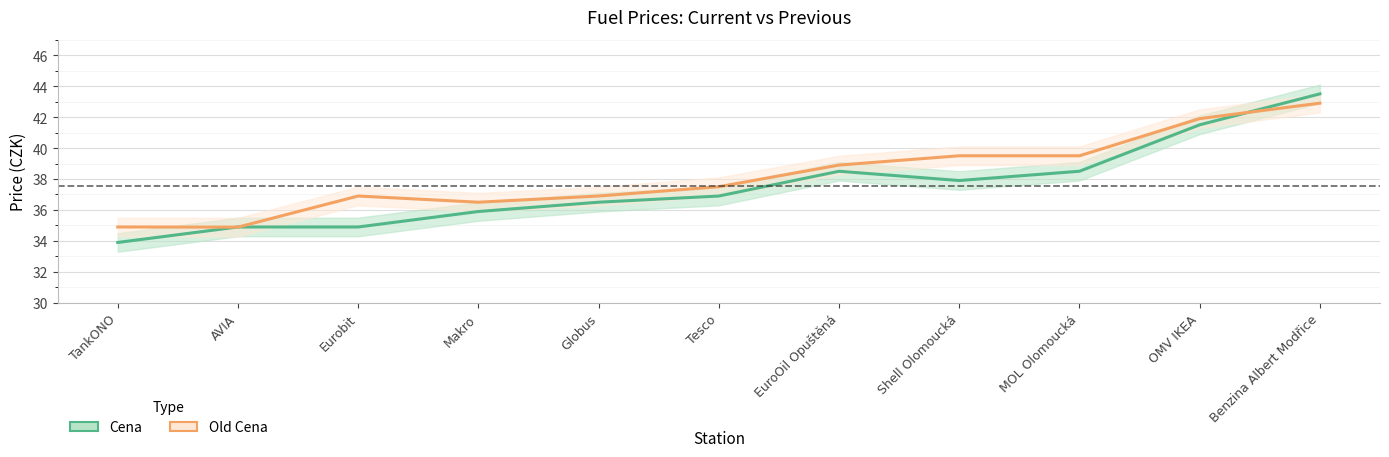

At how many categories does at least one series exceed 37?

6